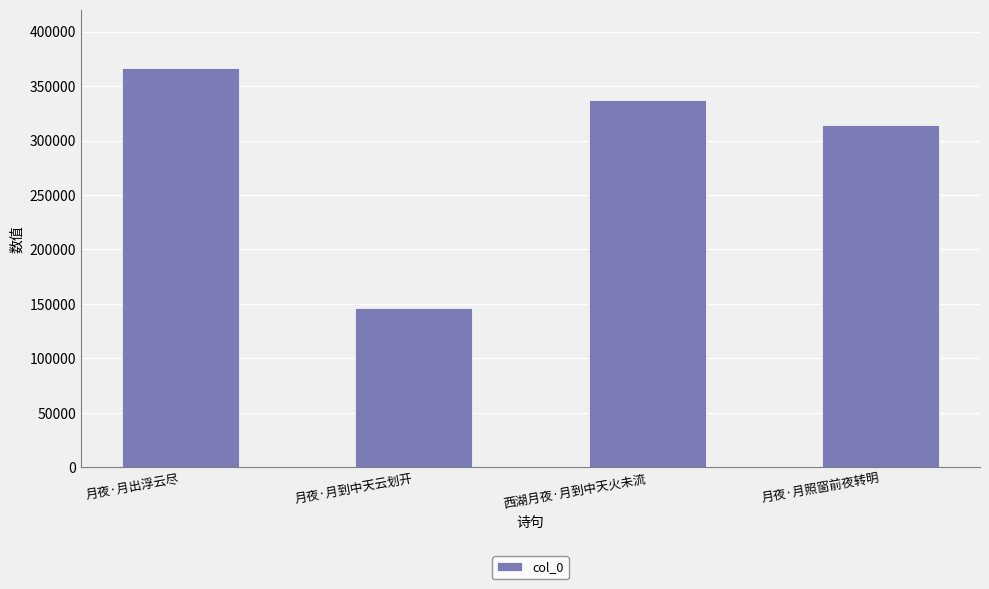

What is the smallest value displayed?

146278